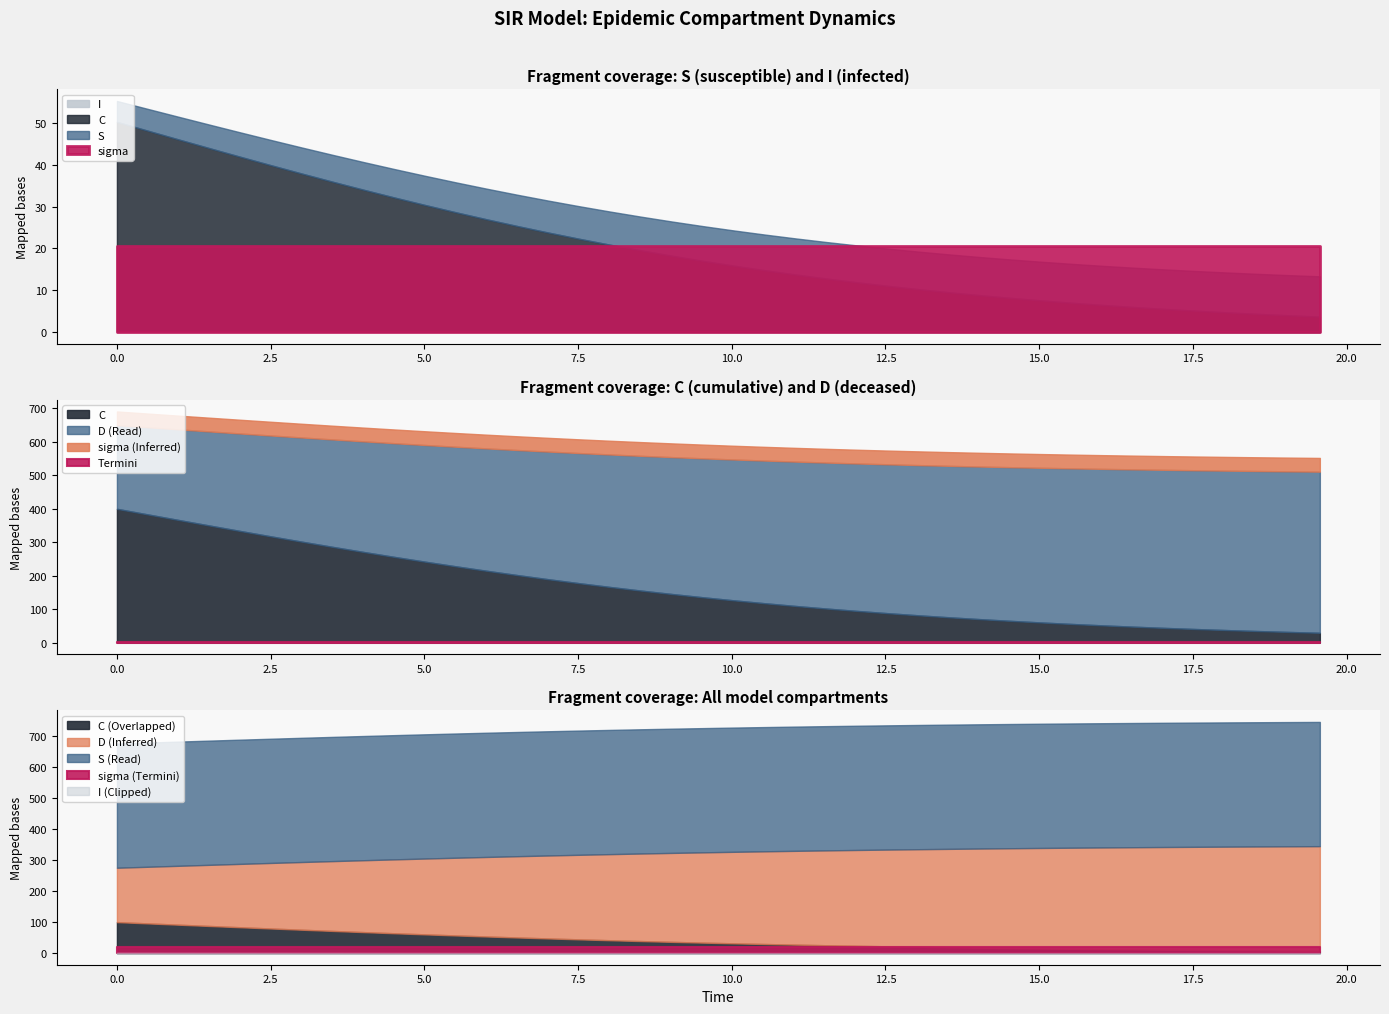

What is the difference between the highest and lowest values at 20?

10.0